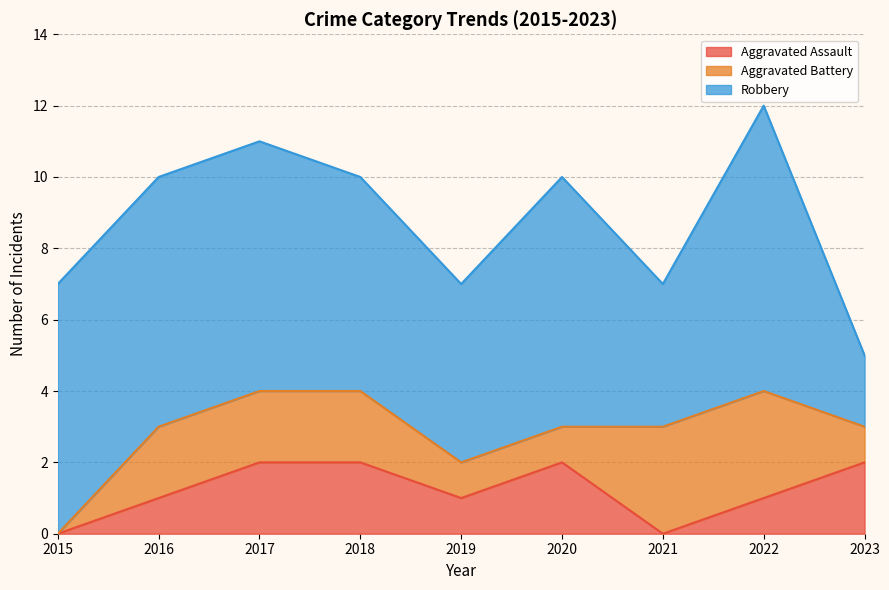

Which series has the largest total across all categories?

Robbery